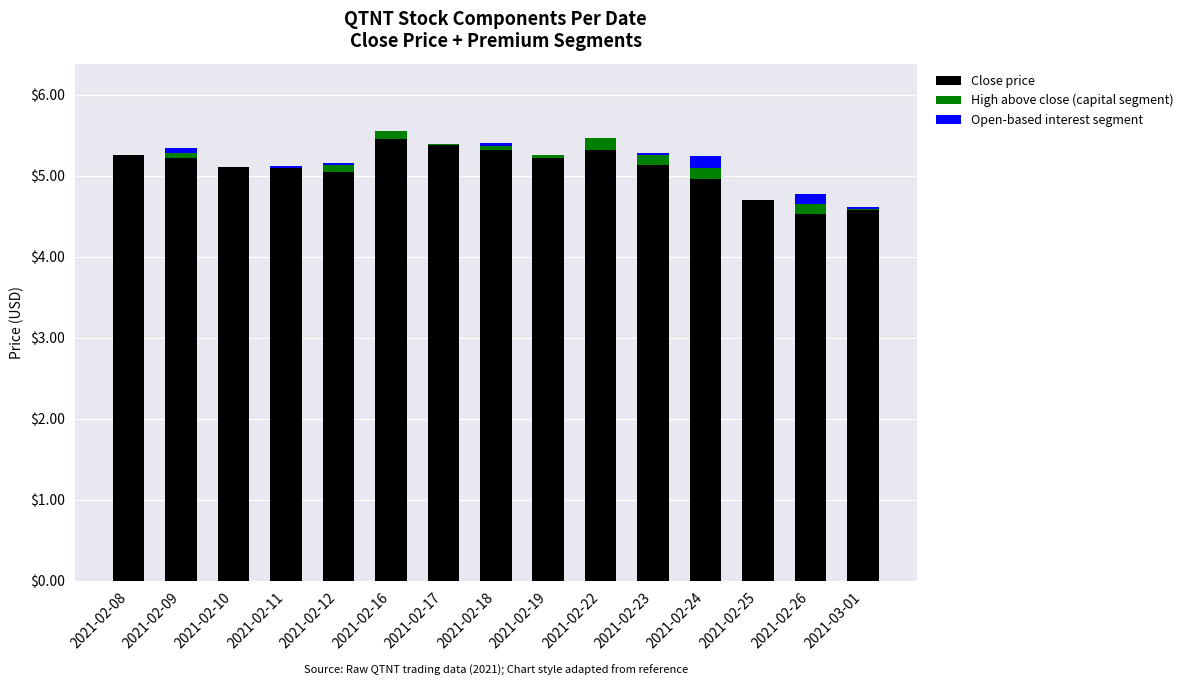

What is the total value across all series at 2021-02-22?

5.5